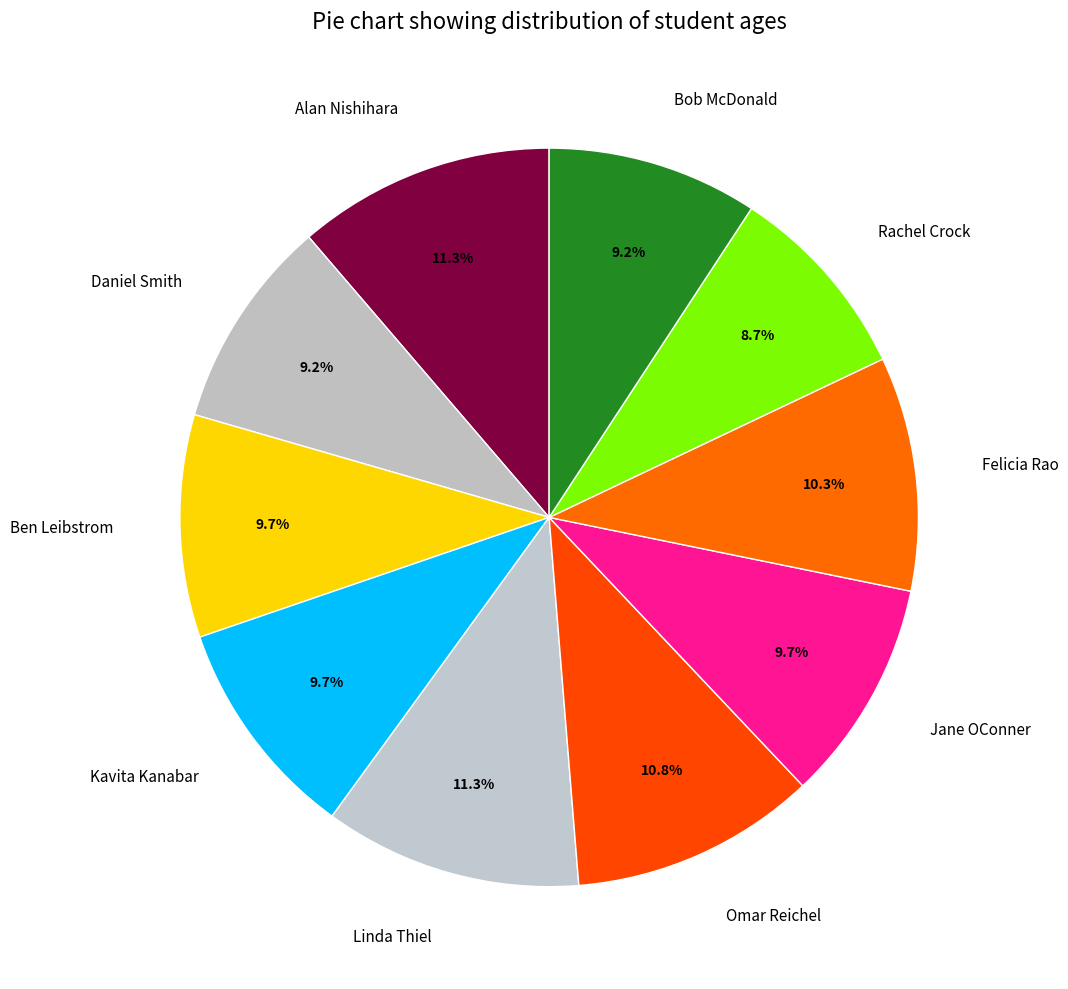

How many slices are in this pie chart?

10